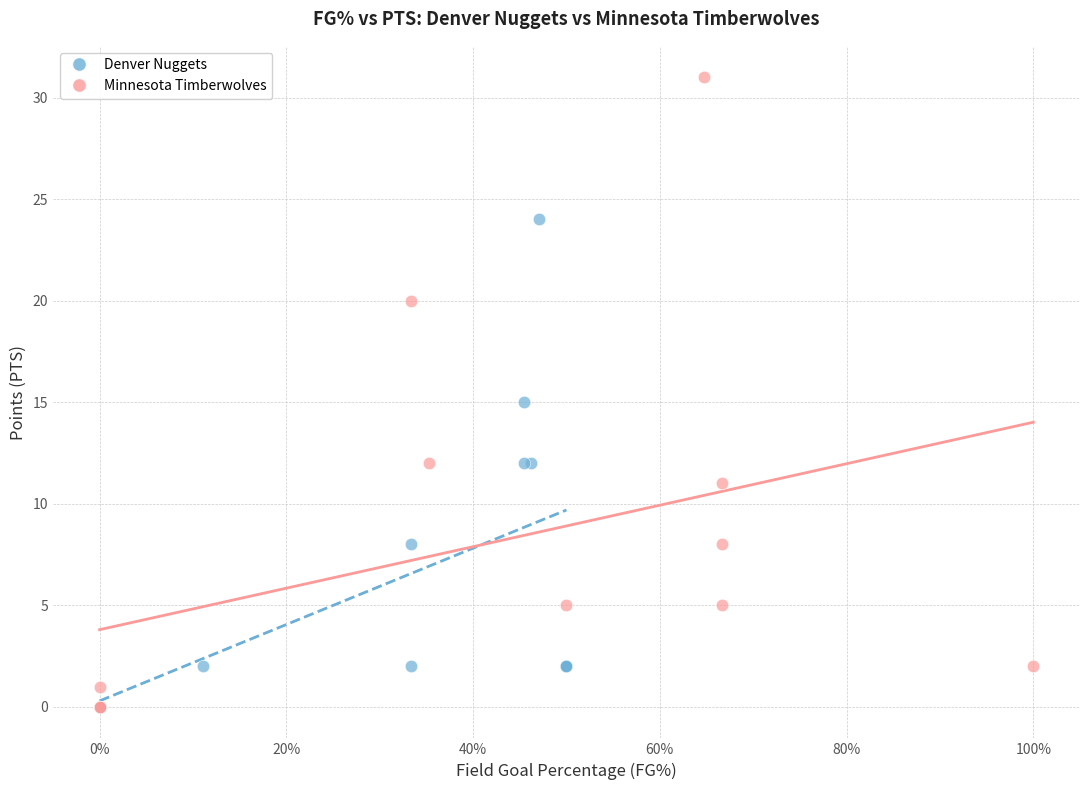

What are all the series names shown in the legend?

Denver Nuggets, Minnesota Timberwolves